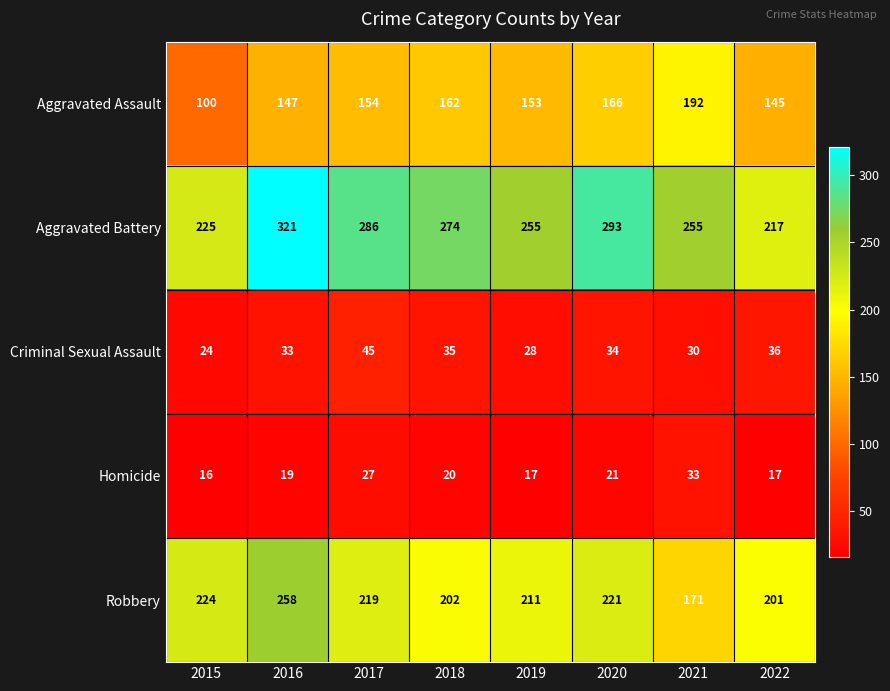

At which category does the chart reach its peak across all series?

2016